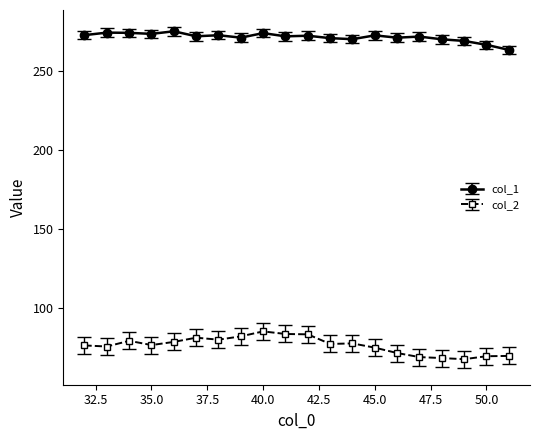

True or false: col_1 has more than 2 interior local peaks.

True